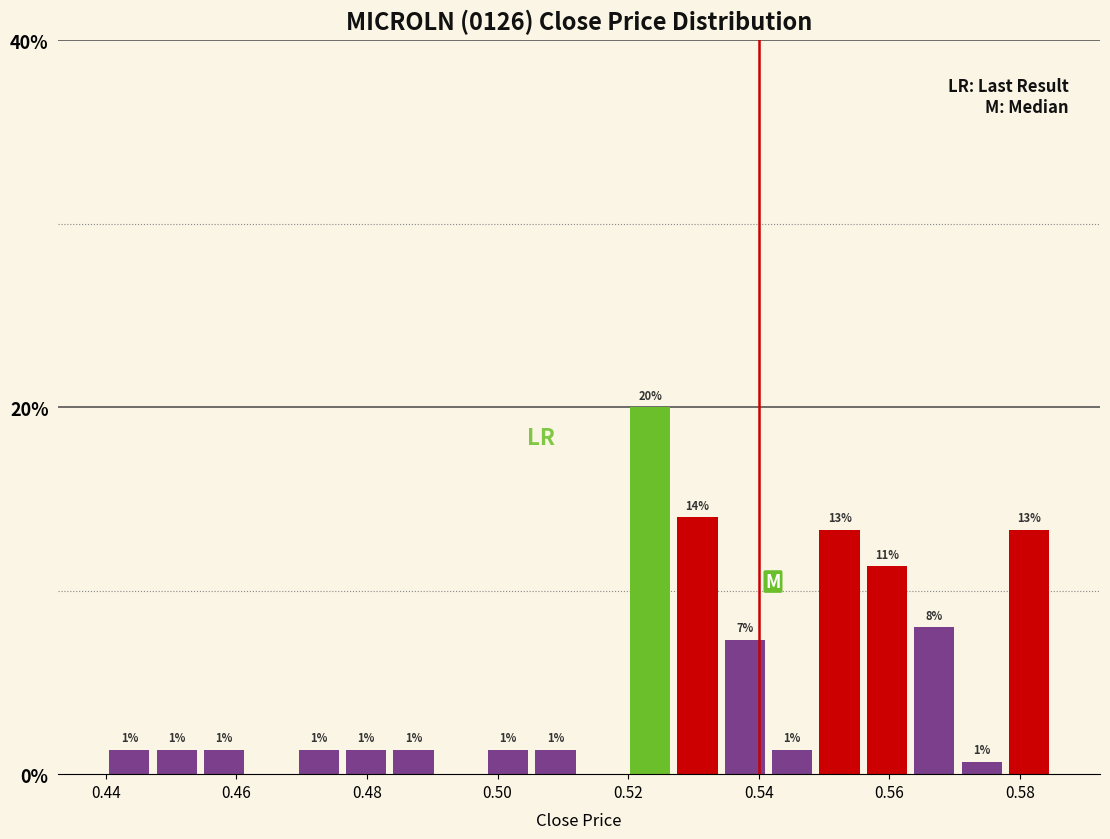

Around what value on the x-axis is the tallest bar? Give the approximate position of its centre, as read against the axis.

0.524